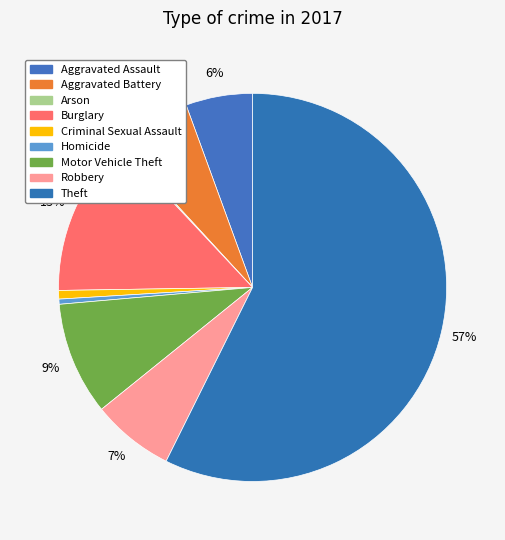

How many slices are in this pie chart?

9